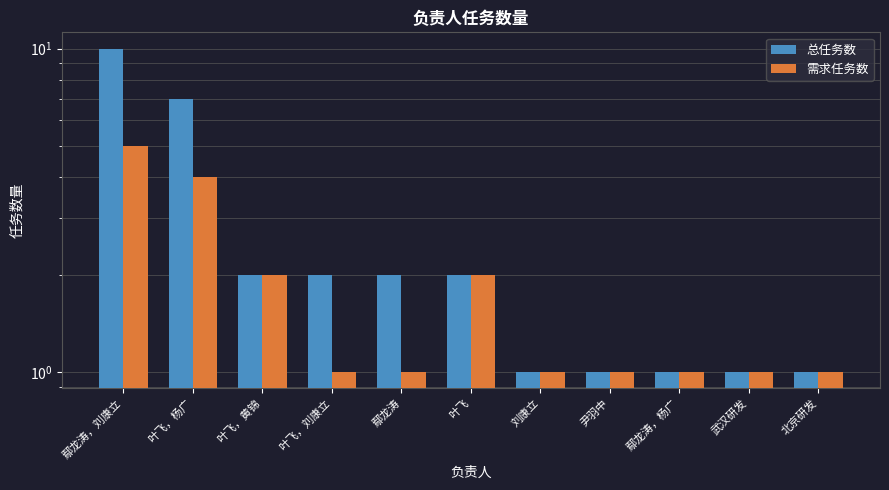

Count the 总任务数 values in the range 1 to 2.

9